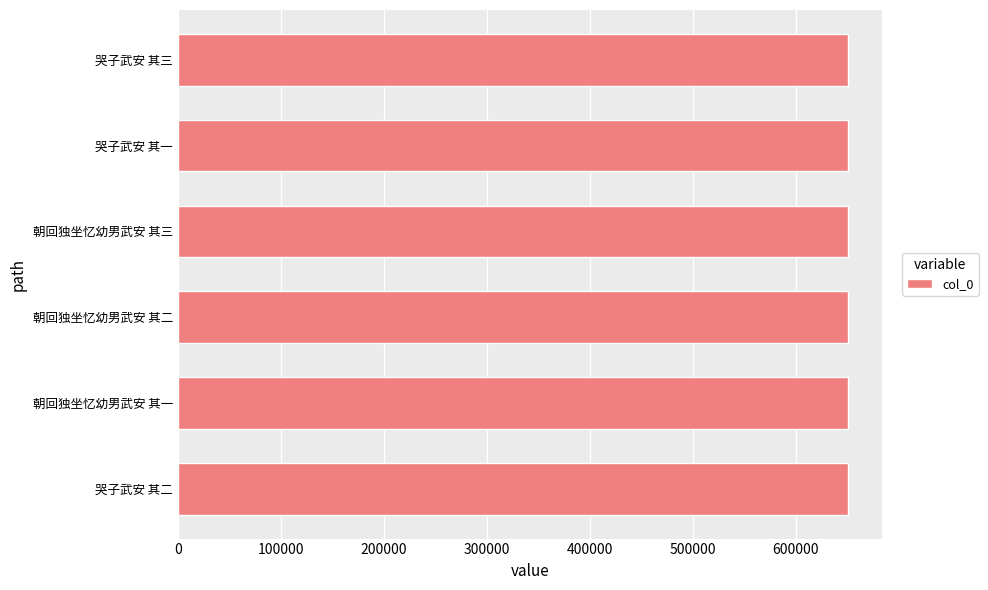

The value at 朝回独坐忆幼男武安 其二 is 650844. True or false?

True